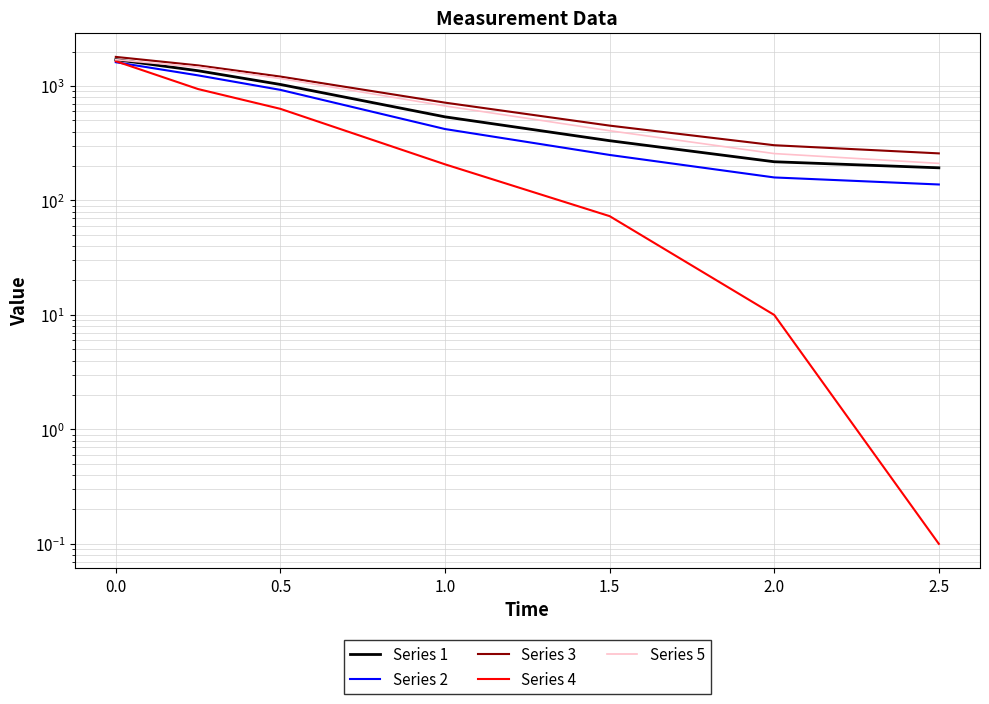

How many data points in Series 3 are above 716?

3